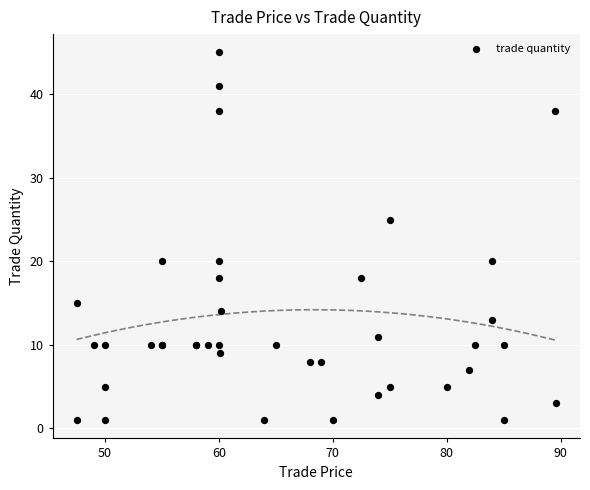

What Y value in the scatter plot is closest to 23?

25